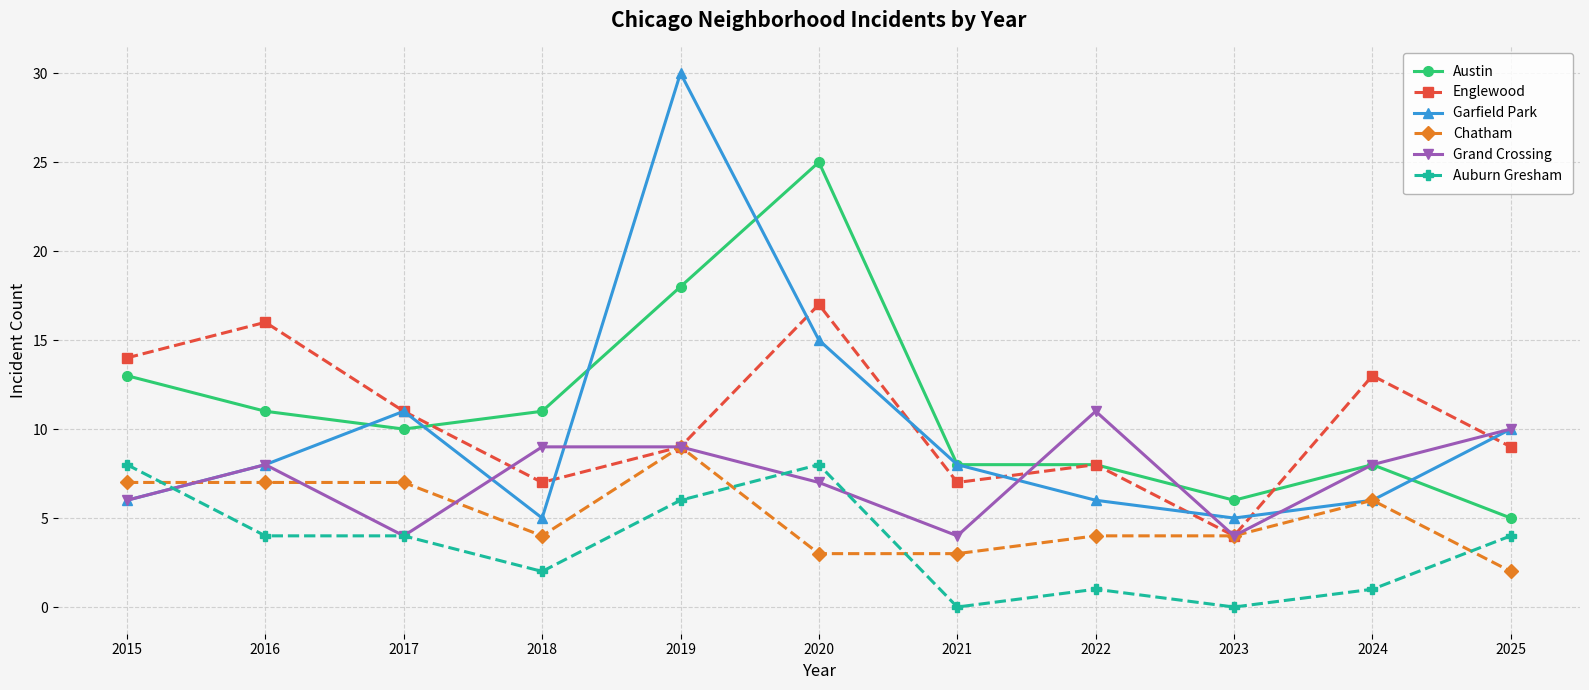

Where does the Englewood series first go above 9?

2015